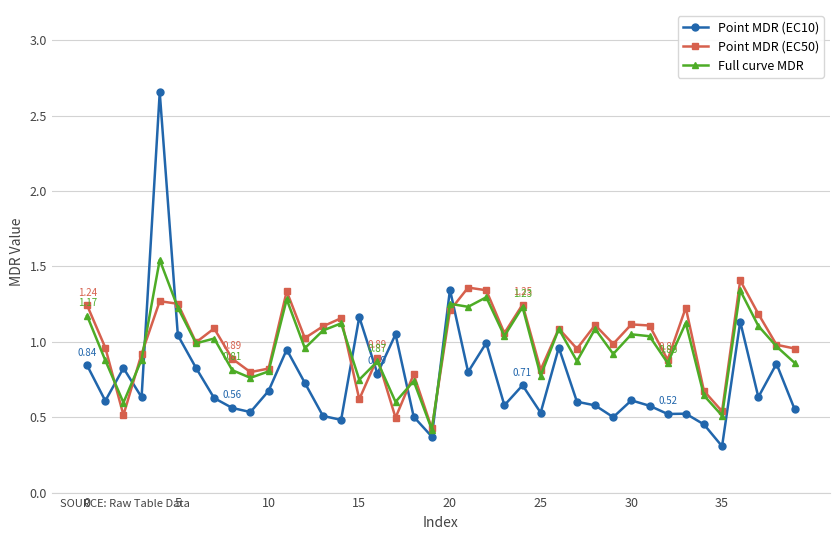

True or false: Point MDR (EC10) and Full curve MDR intersect in this chart.

True